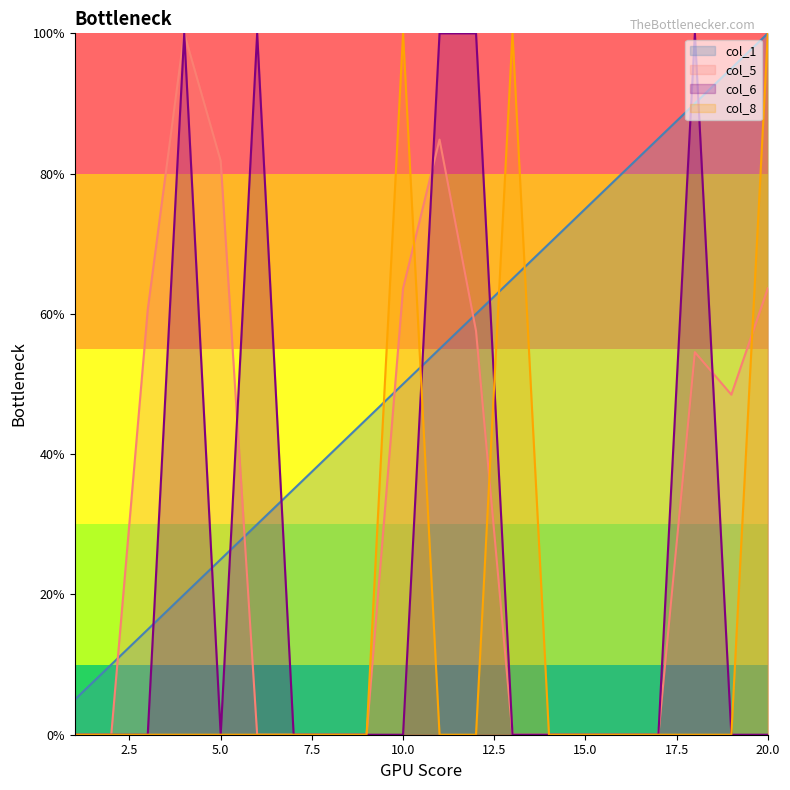

Where do col_6 and col_5 first cross each other?

5 and 6